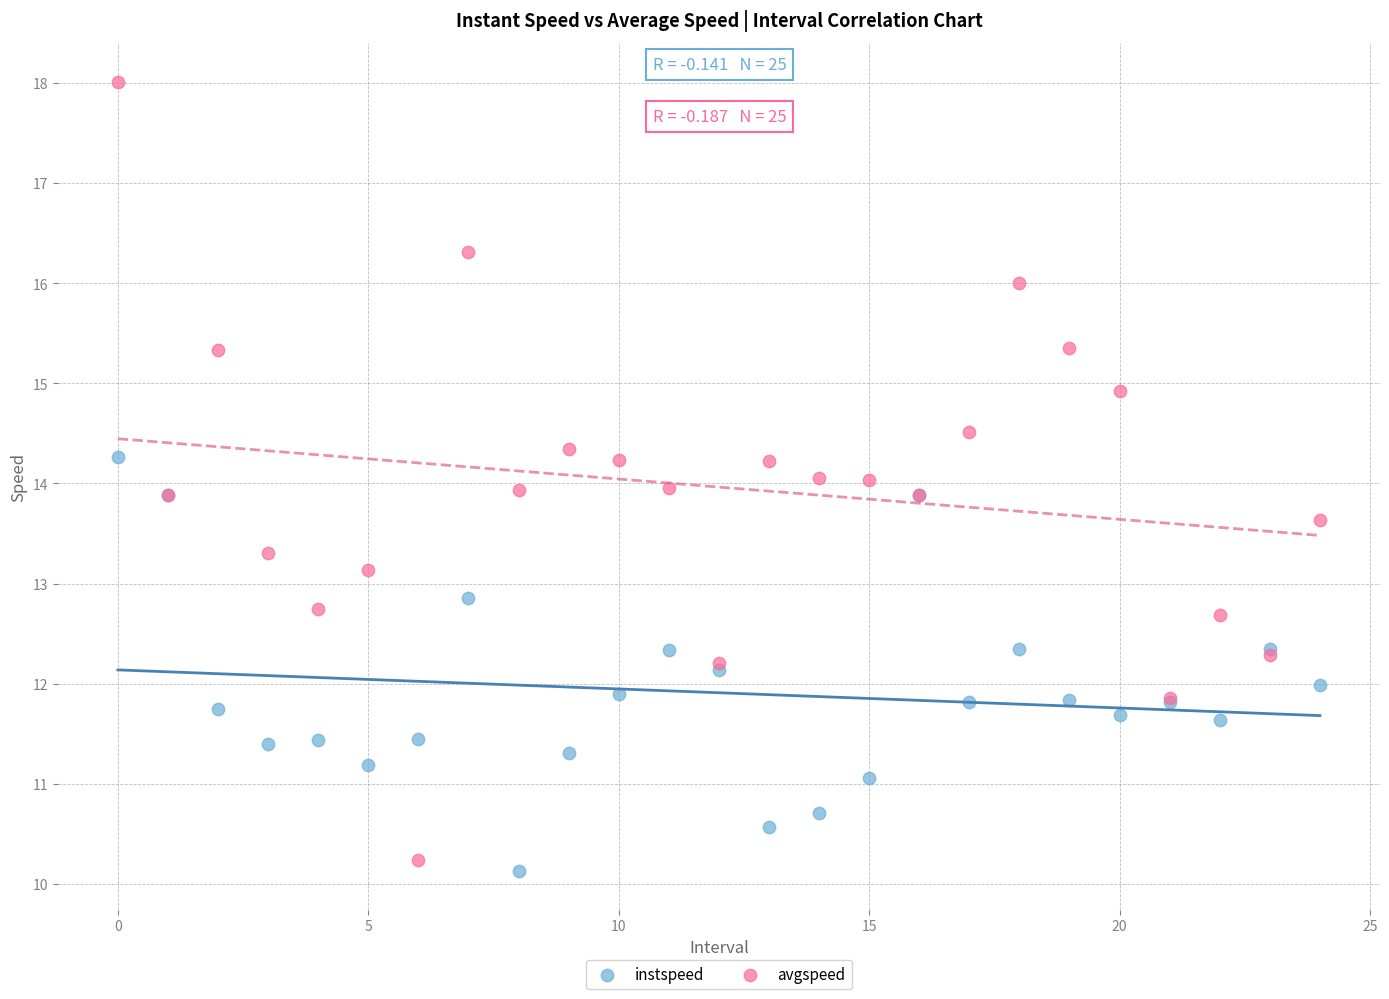

Which series has the widest spread of Y values?

avgspeed